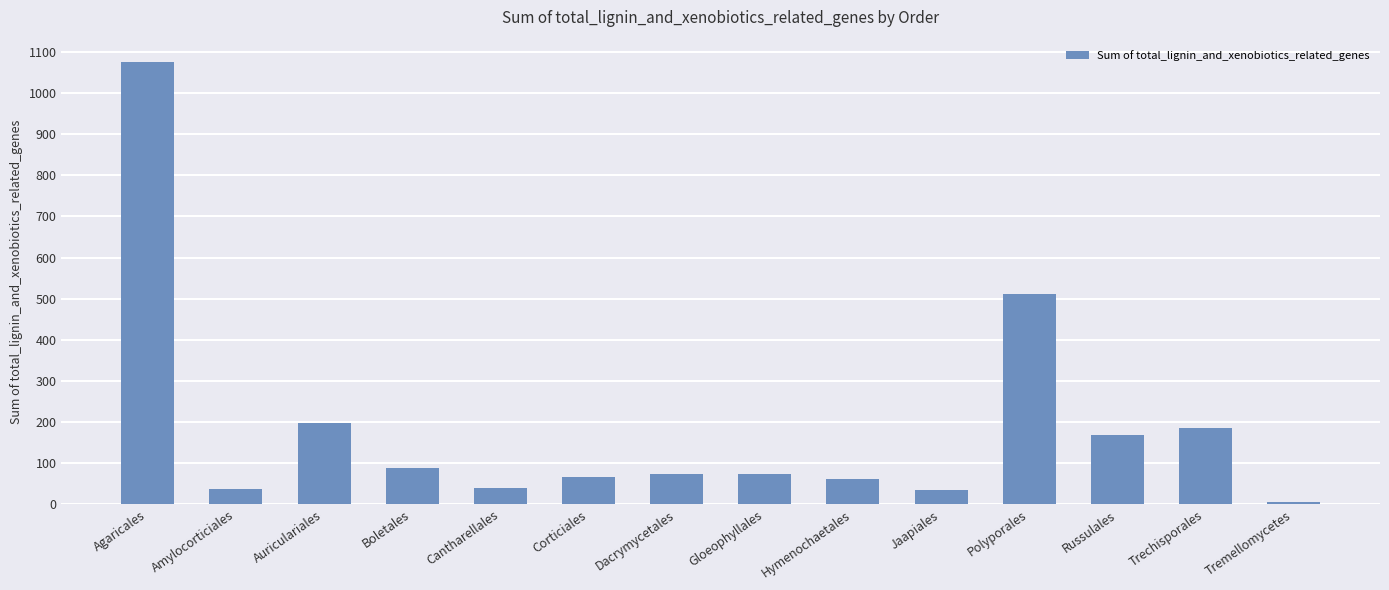

At which label does the data first exceed 74?

Agaricales